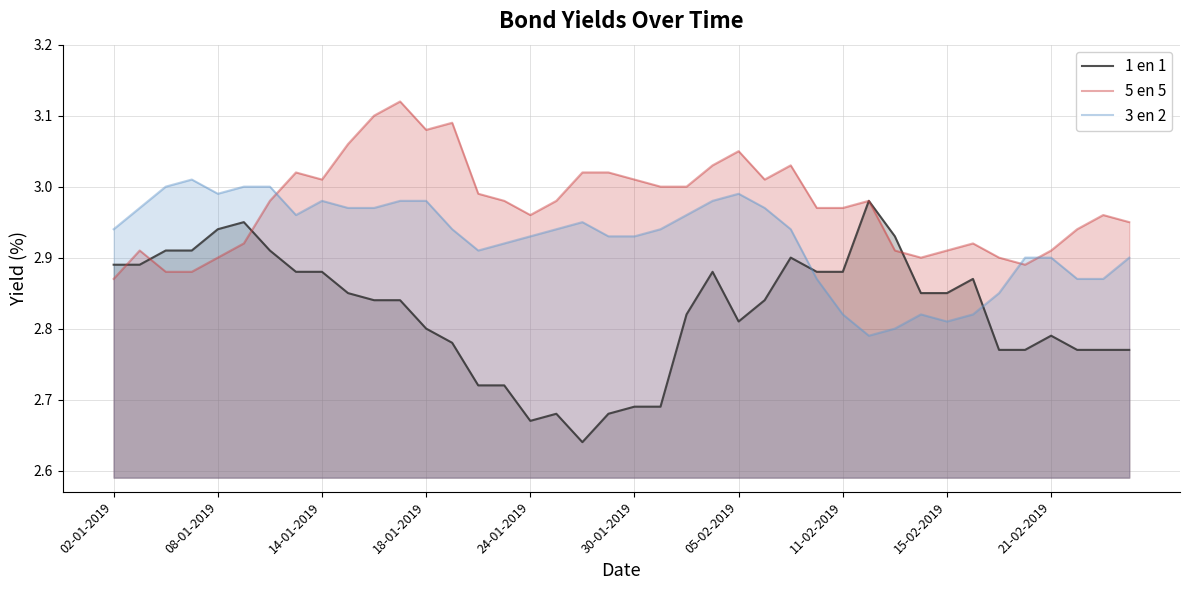

Reading left to right, what are all the values shown in this chart?

1 en 1: 2.9	2.9	2.9	2.9	2.9	3.0	2.9	2.9	2.9	2.9	2.8	2.8	2.8	2.8	2.7	2.7	2.7	2.7	2.6	2.7	2.7	2.7	2.8	2.9	2.8	2.8	2.9	2.9	2.9	3.0	2.9	2.9	2.9	2.9	2.8	2.8	2.8	2.8	2.8	2.8
5 en 5: 2.9	2.9	2.9	2.9	2.9	2.9	3.0	3.0	3.0	3.1	3.1	3.1	3.1	3.1	3.0	3.0	3.0	3.0	3.0	3.0	3.0	3.0	3.0	3.0	3.0	3.0	3.0	3.0	3.0	3.0	2.9	2.9	2.9	2.9	2.9	2.9	2.9	2.9	3.0	3.0
3 en 2: 2.9	3.0	3.0	3.0	3.0	3.0	3.0	3.0	3.0	3.0	3.0	3.0	3.0	2.9	2.9	2.9	2.9	2.9	3.0	2.9	2.9	2.9	3.0	3.0	3.0	3.0	2.9	2.9	2.8	2.8	2.8	2.8	2.8	2.8	2.9	2.9	2.9	2.9	2.9	2.9